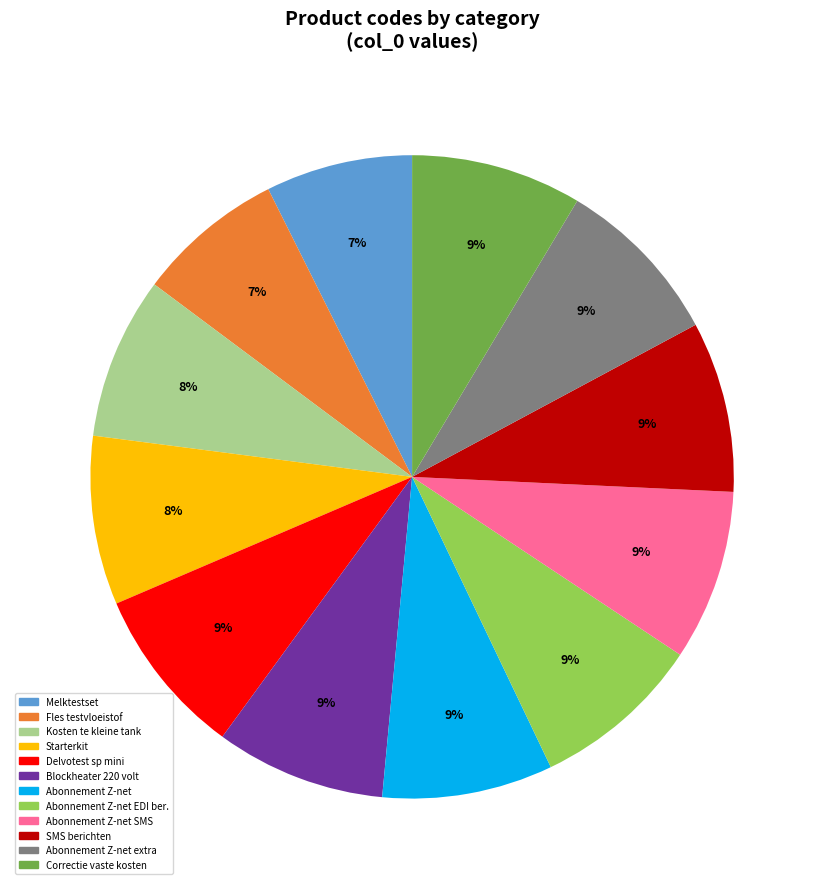

To the nearest percent, what portion does Fles testvloeistof represent?

7%